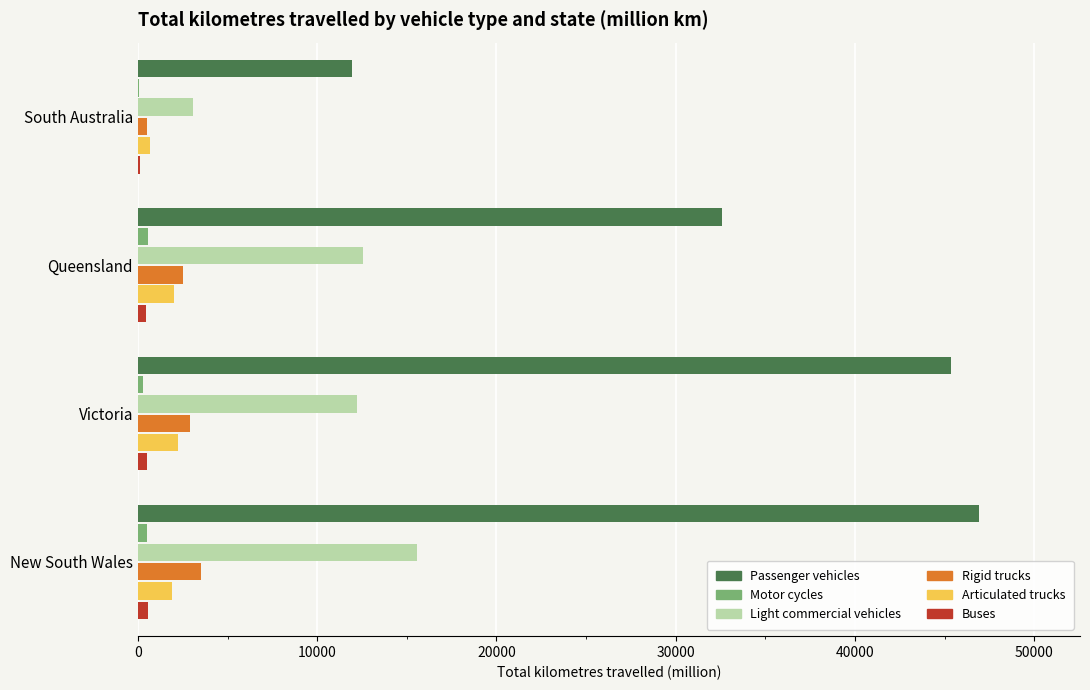

Which series changed the most between New South Wales and South Australia?

Passenger vehicles